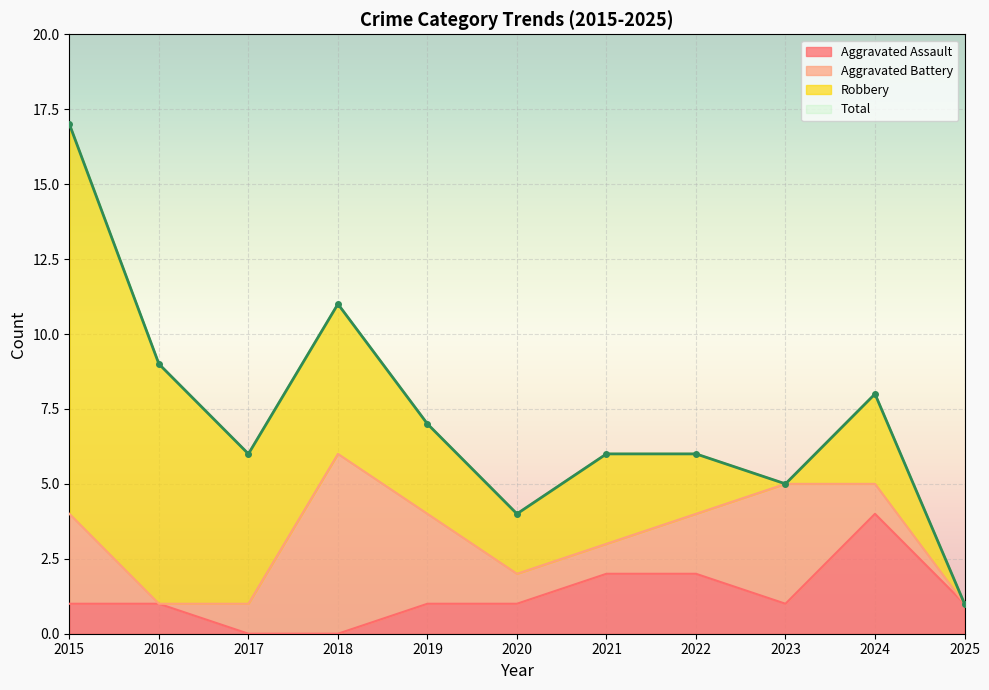

True or false: Aggravated Assault and Total cross at least once.

False